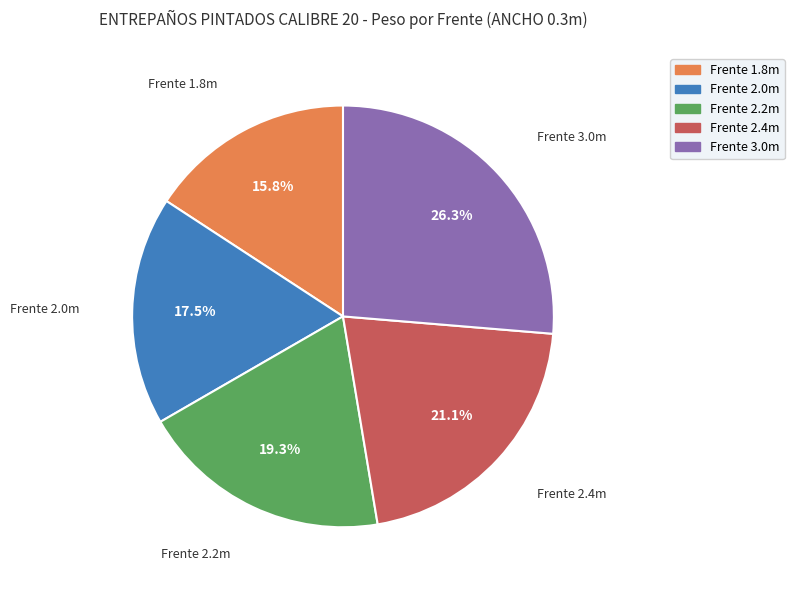

Count the number of slices in the pie.

5